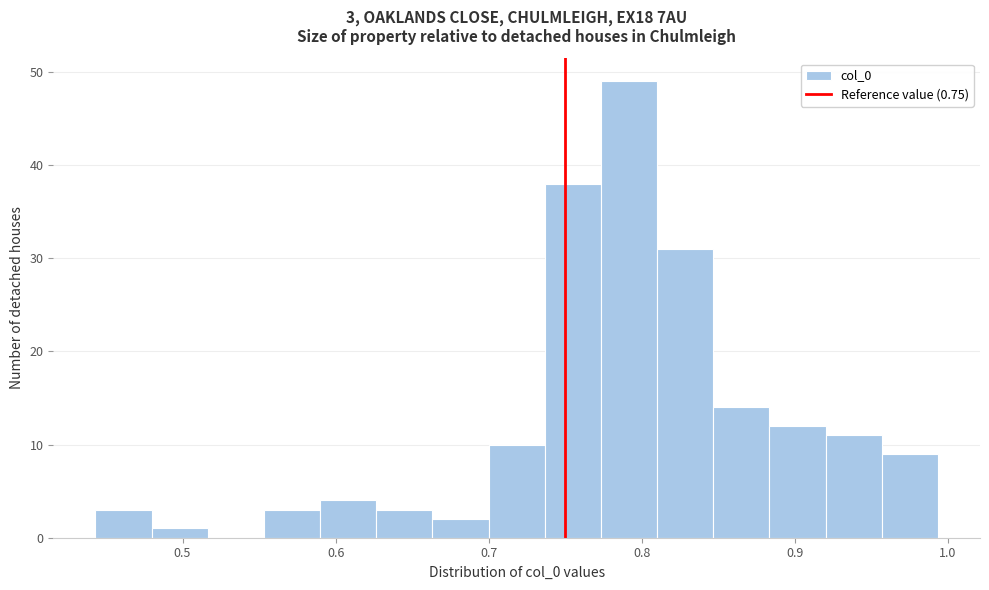

Read against the x-axis, roughly where is the centre of the tallest bar?

0.79